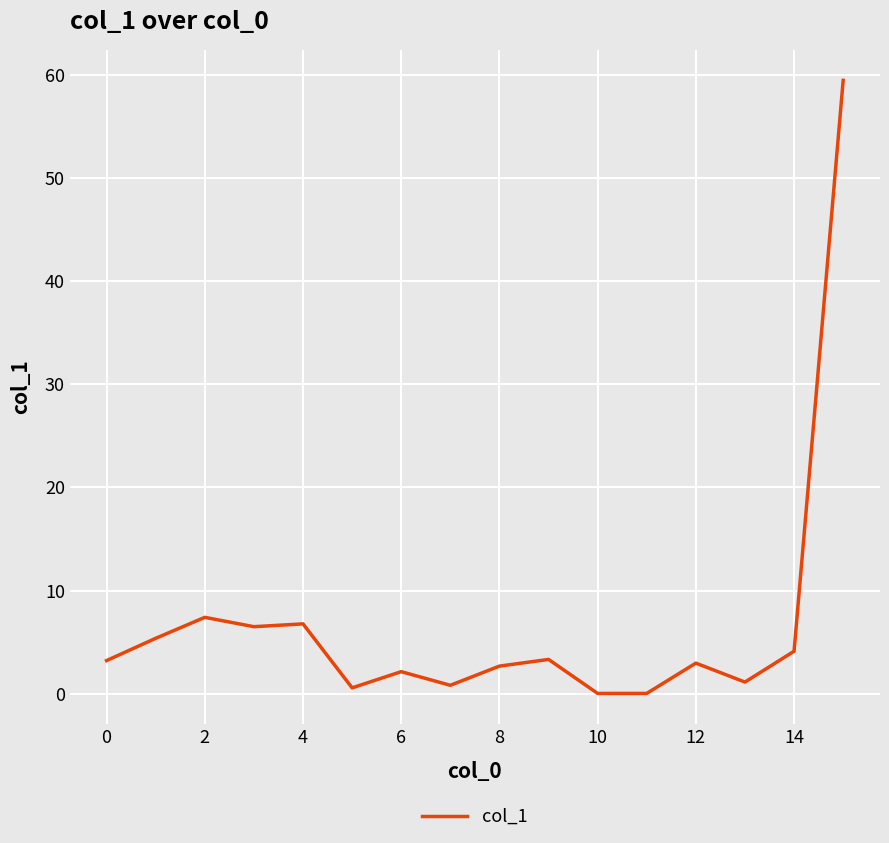

What is the greatest value displayed?

59.4